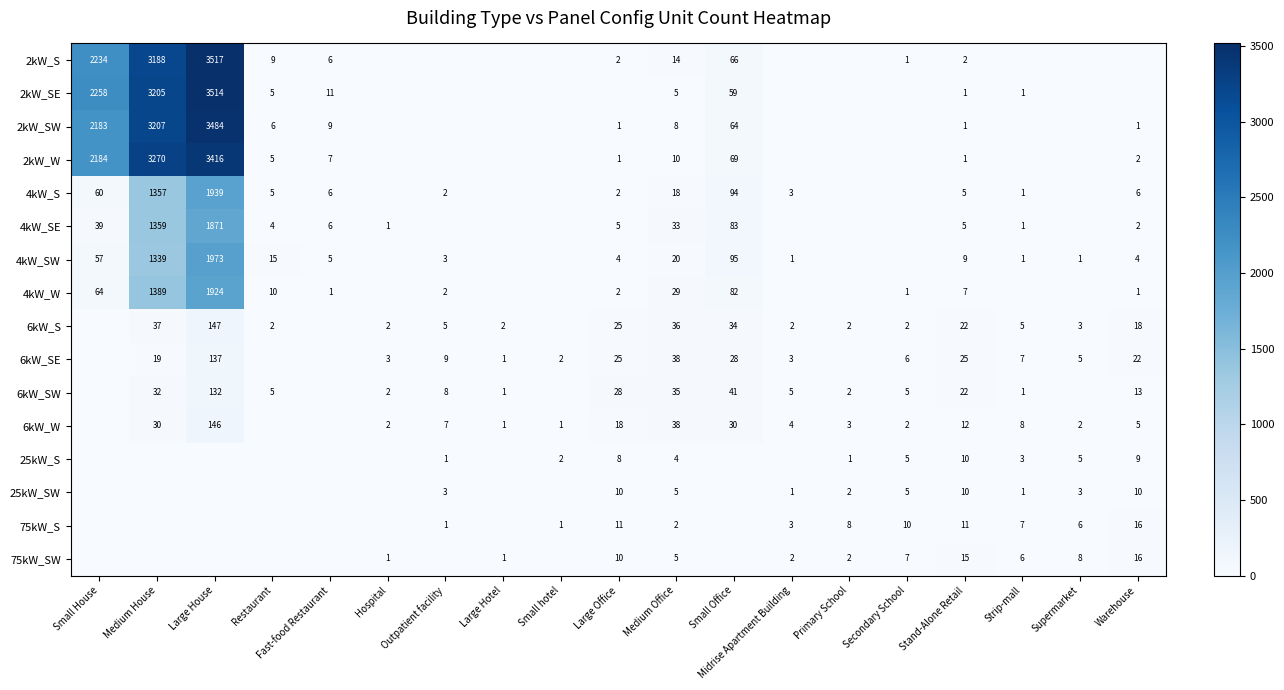

The value of 6kW_S at Stand-Alone Retail is 22. True or false?

True